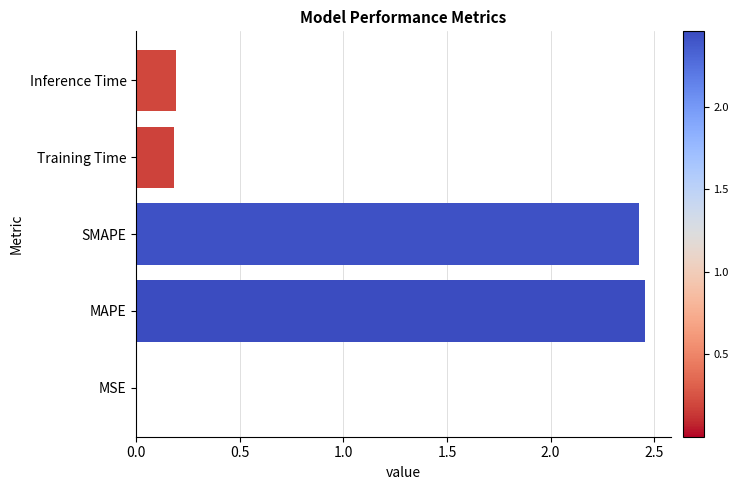

What is the sum of the values at Training Time and SMAPE?

2.6